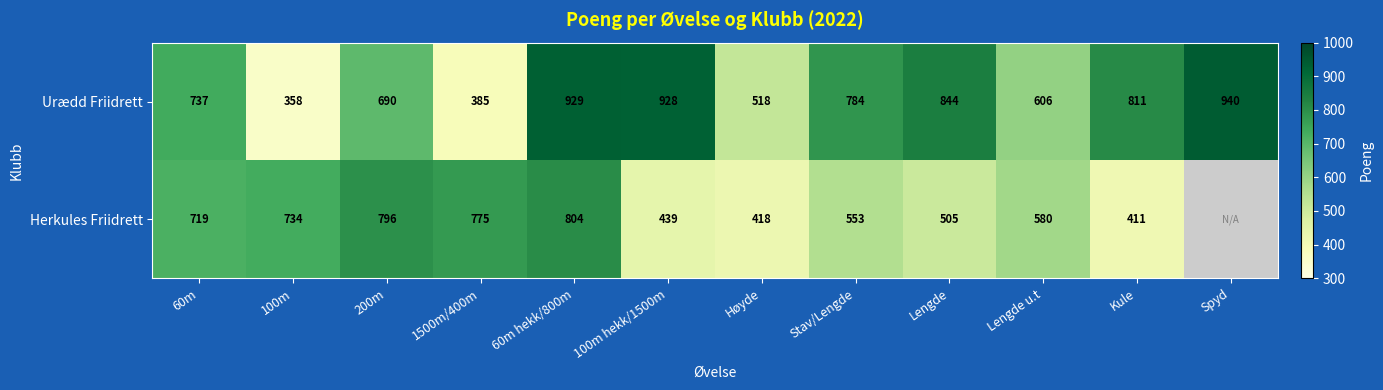

What is the spread (max minus min) of values at Høyde?

100